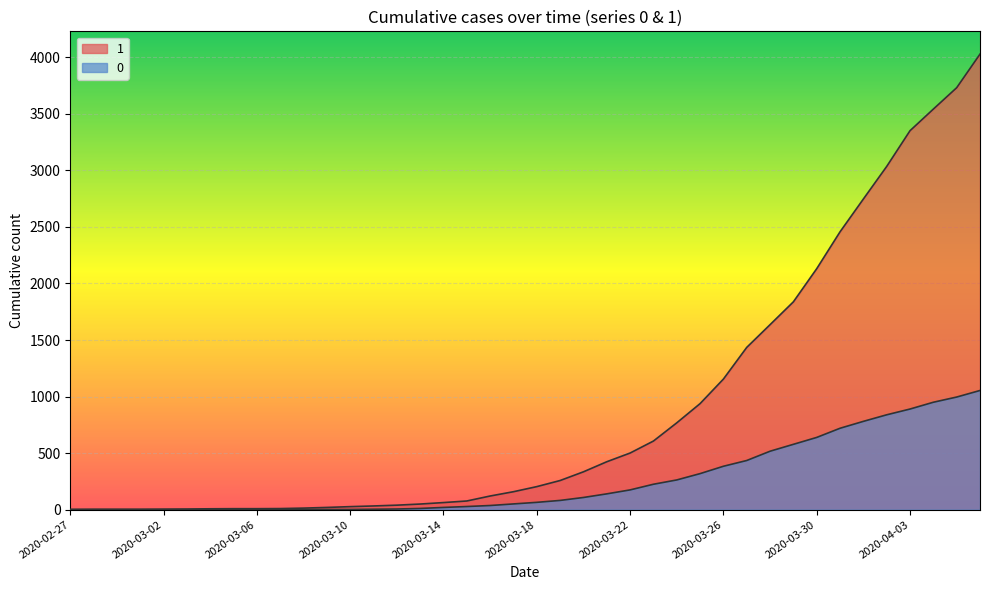

Reading left to right, extract all data points from this chart.

1: 3	4	4	4	5	6	8	9	9	10	14	20	27	33	40	50	63	77	121	159	204	258	335	424	501	607	768	938	1155	1435	1636	1838	2131	2457	2747	3035	3351	3542	3731	4028
0: 0	0	0	0	0	0	0	0	0	1	2	2	2	4	6	11	20	28	37	51	65	82	108	140	175	225	263	319	384	435	517	578	639	720	781	839	890	950	996	1054